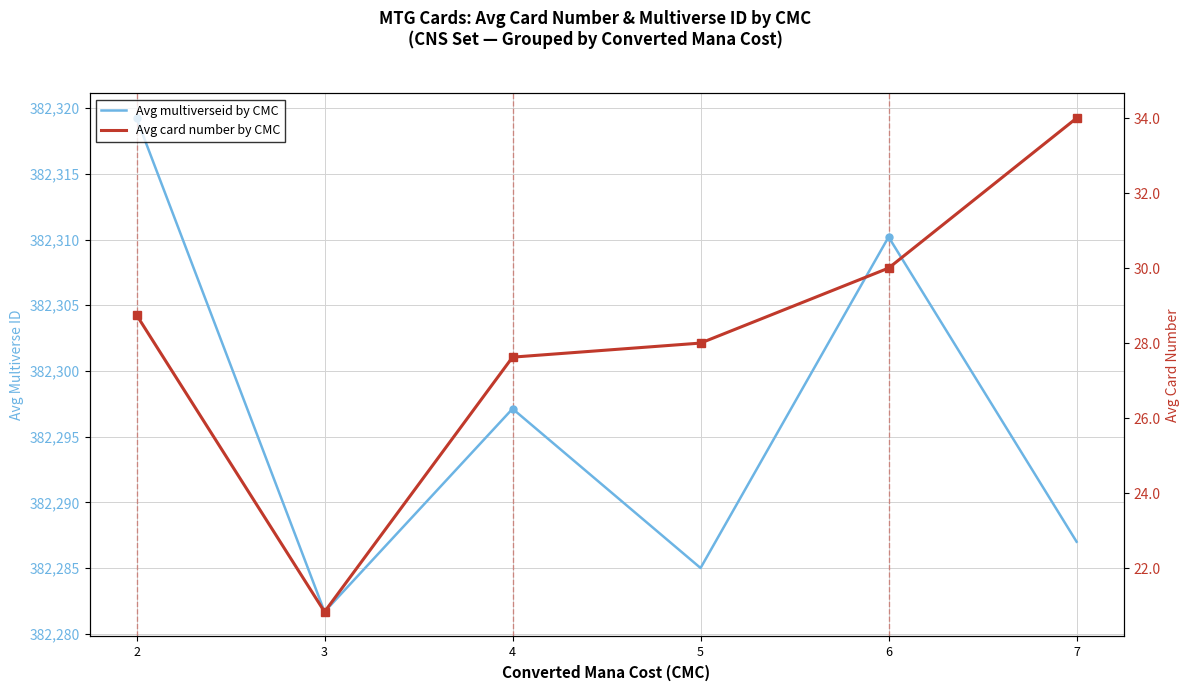

True or false: Avg card number by CMC and Avg multiverseid by CMC cross at least once.

False